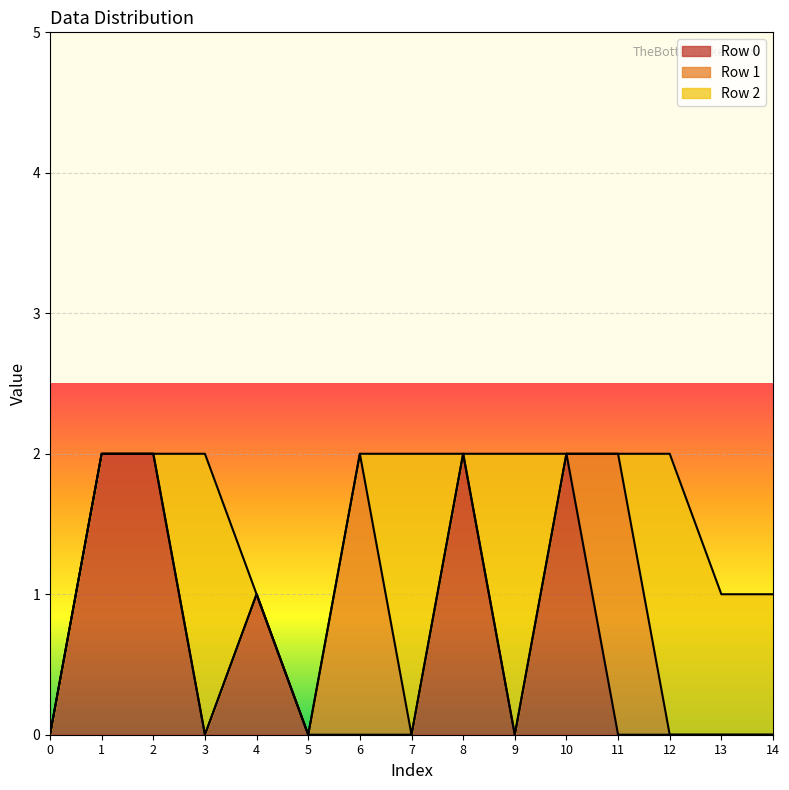

What is the maximum value shown in the chart?

2